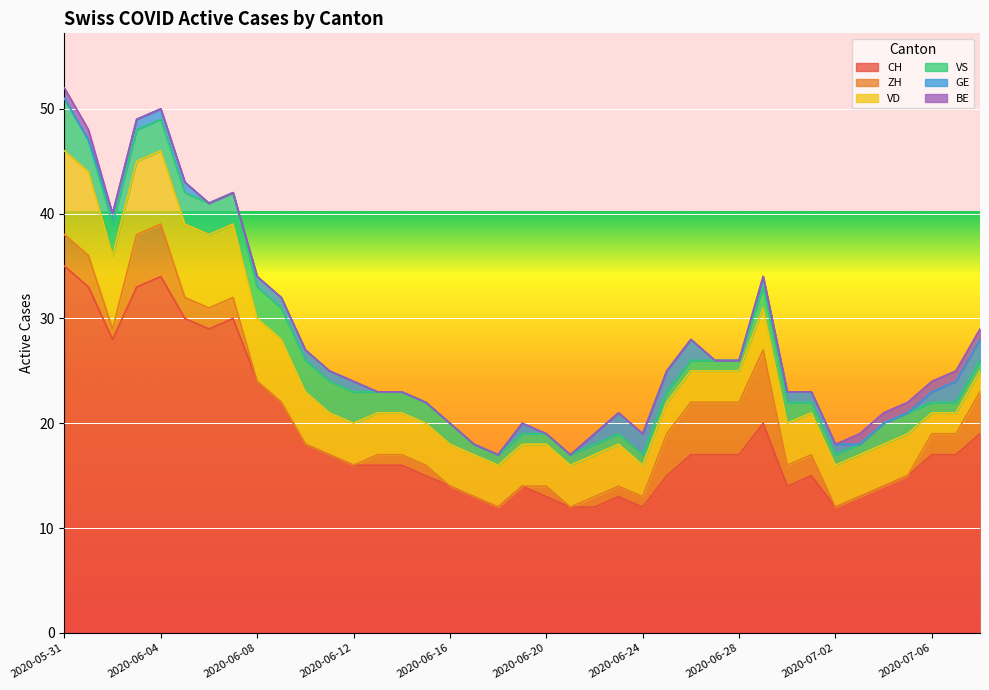

What is the highest value of the VD series?

8